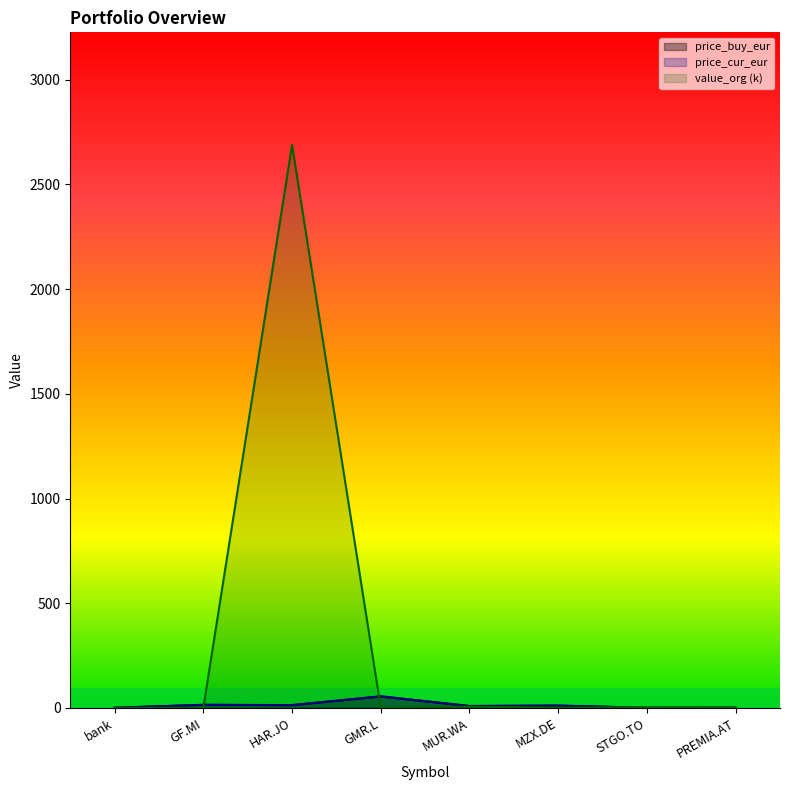

At how many categories does at least one series exceed 1468?

1